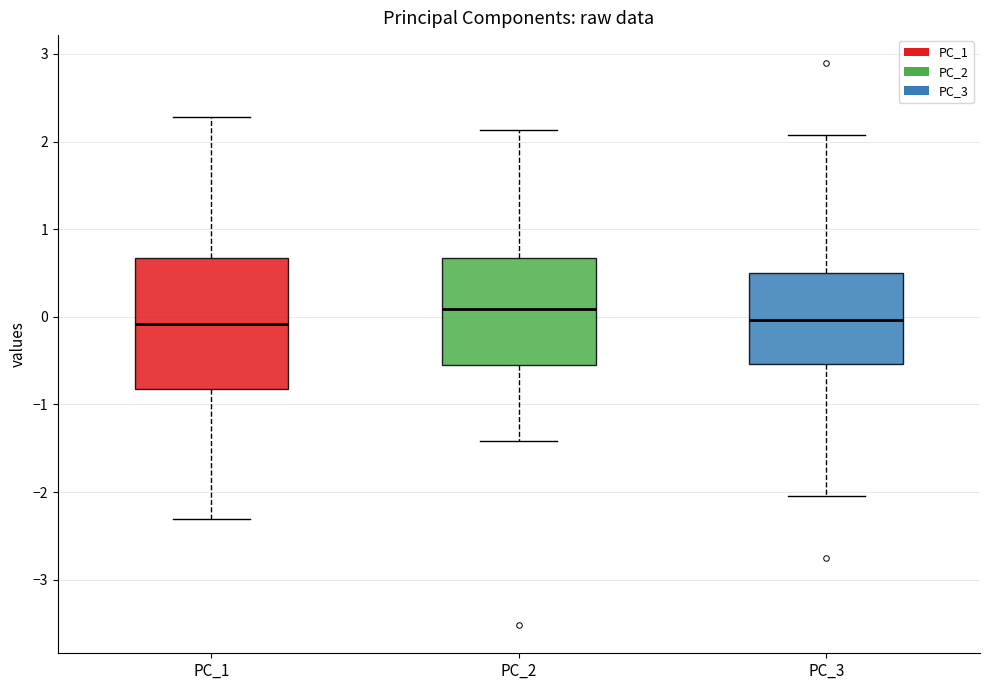

Where does the lower whisker of the box for PC_3 end on the y-axis? The values are not printed on the chart, so give them approximately, as read against the axis.

-2.1